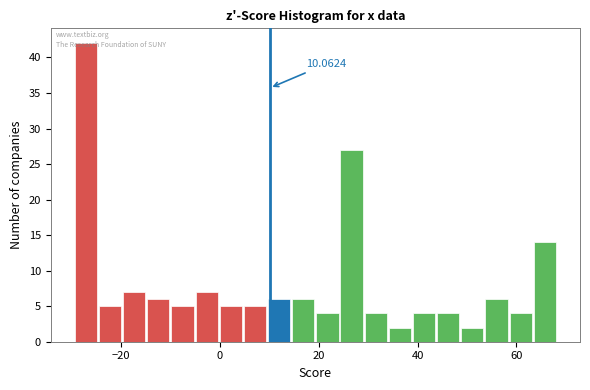

Around what value on the x-axis is the tallest bar? Give the approximate position of its centre, as read against the axis.

-28